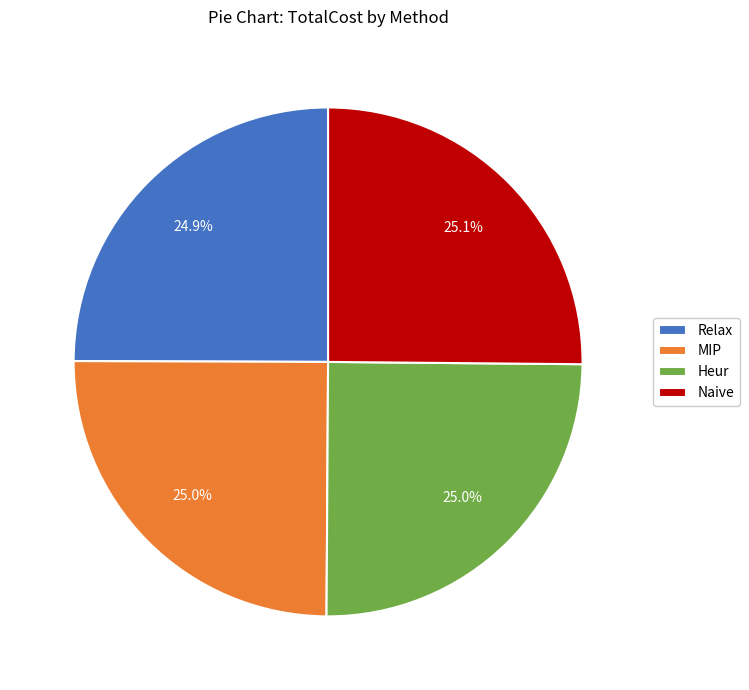

Approximately how many times larger is the value at Heur compared to MIP?

1.0